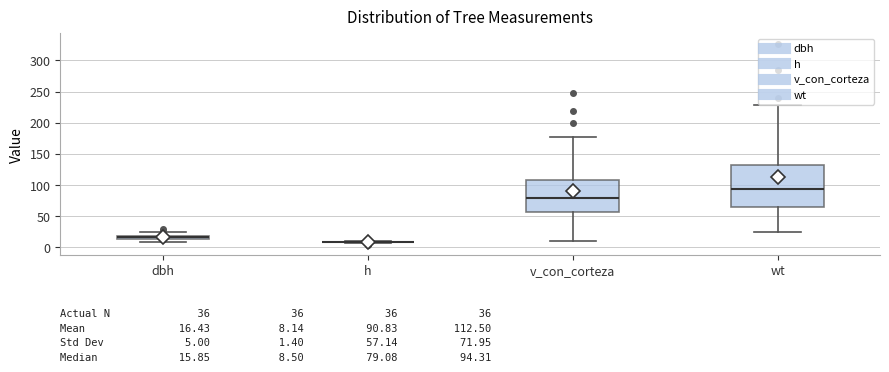

Which box is the tallest, from its lower edge to its upper edge?

wt